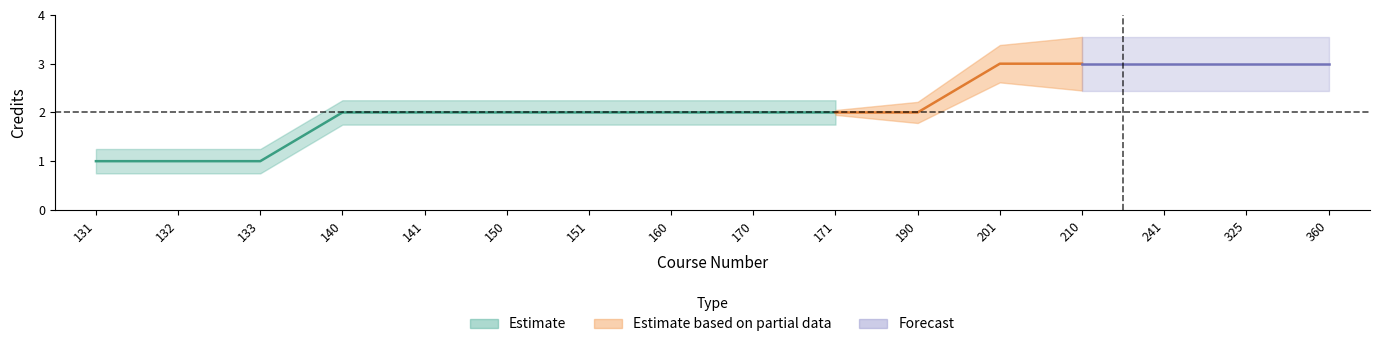

True or false: Flag and Credits cross at least once.

False